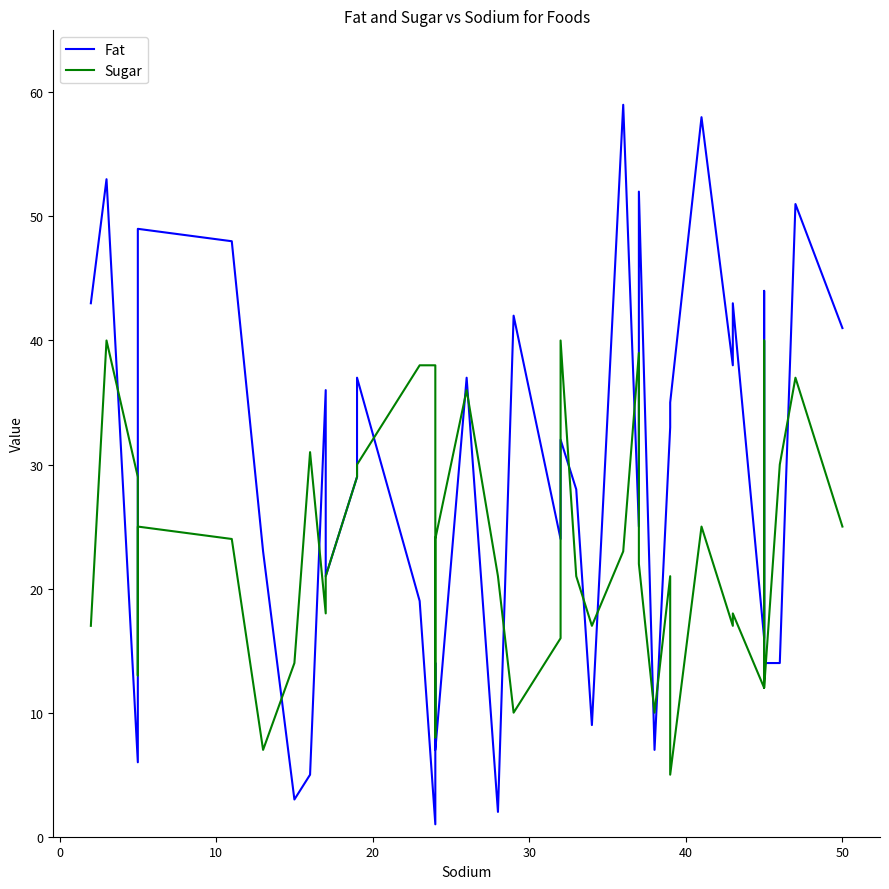

Between 28 and 31, which is larger?

31